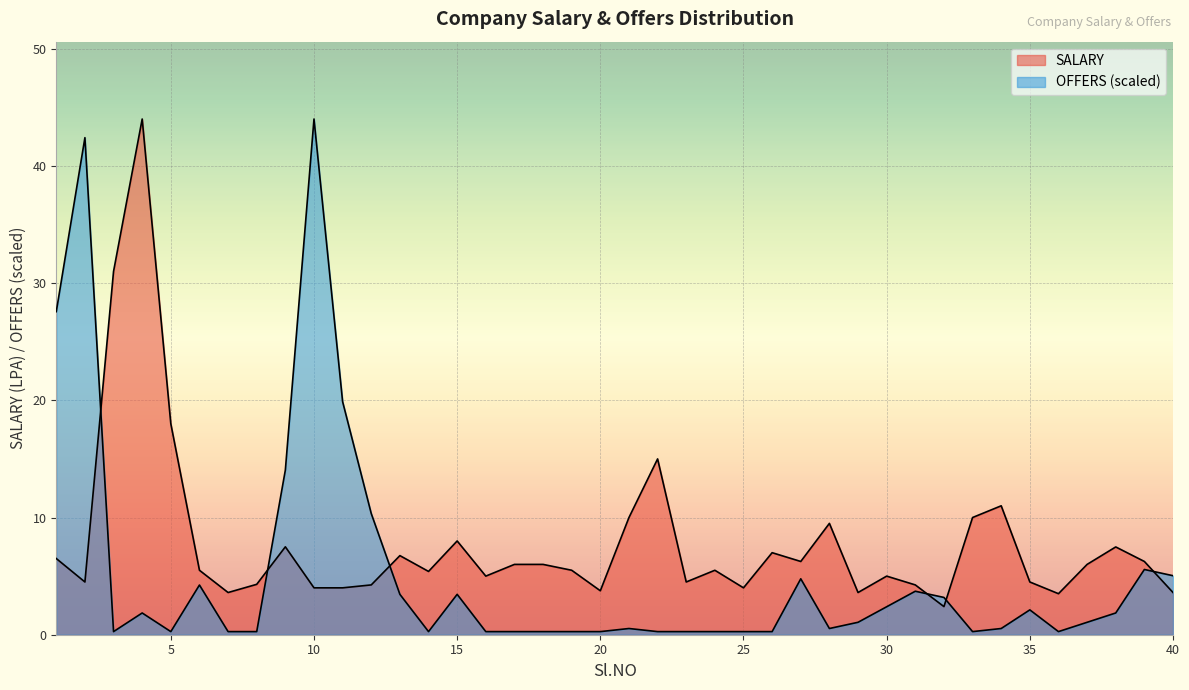

What value does the SALARY series have at 25?

4.0